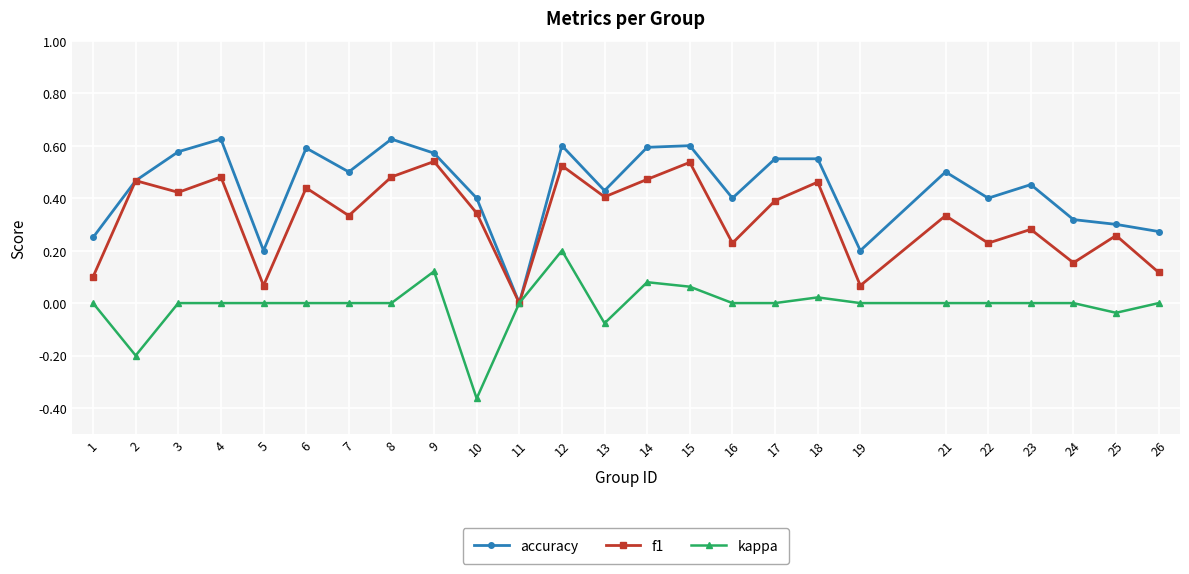

The value of kappa at 18 is 0.0. True or false?

True